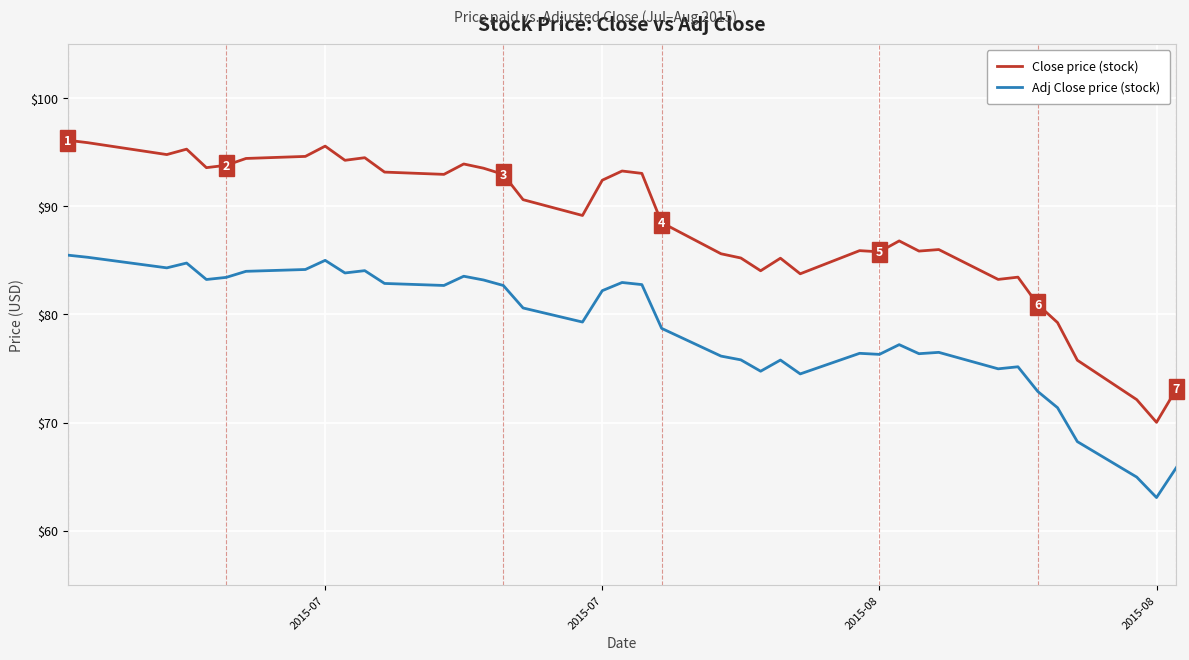

Which series has the largest total across all categories?

Close price (stock)